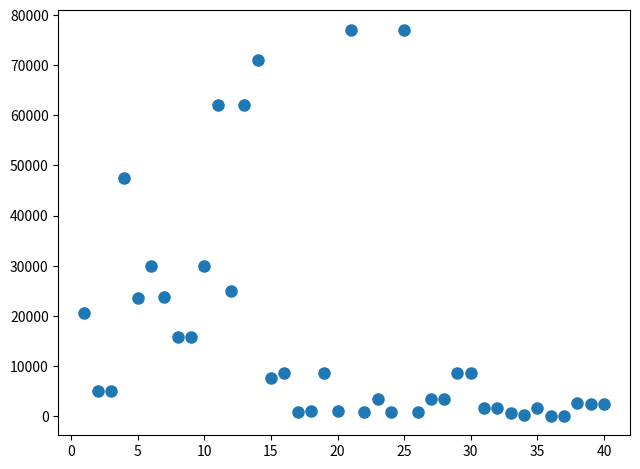

What is the range of Y values (max minus min)?

77133